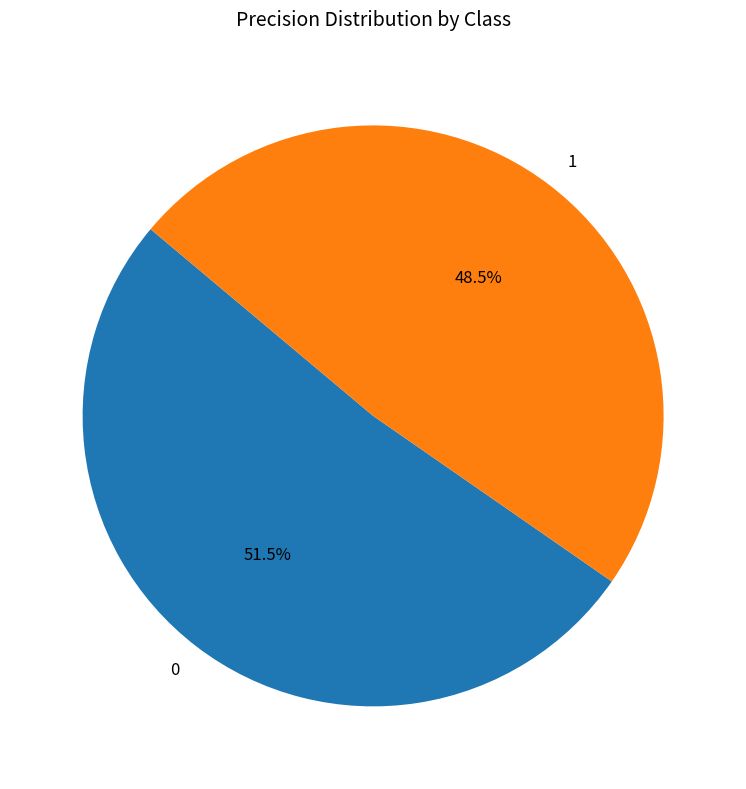

What is the total percentage of 1 and 0?

100.0%